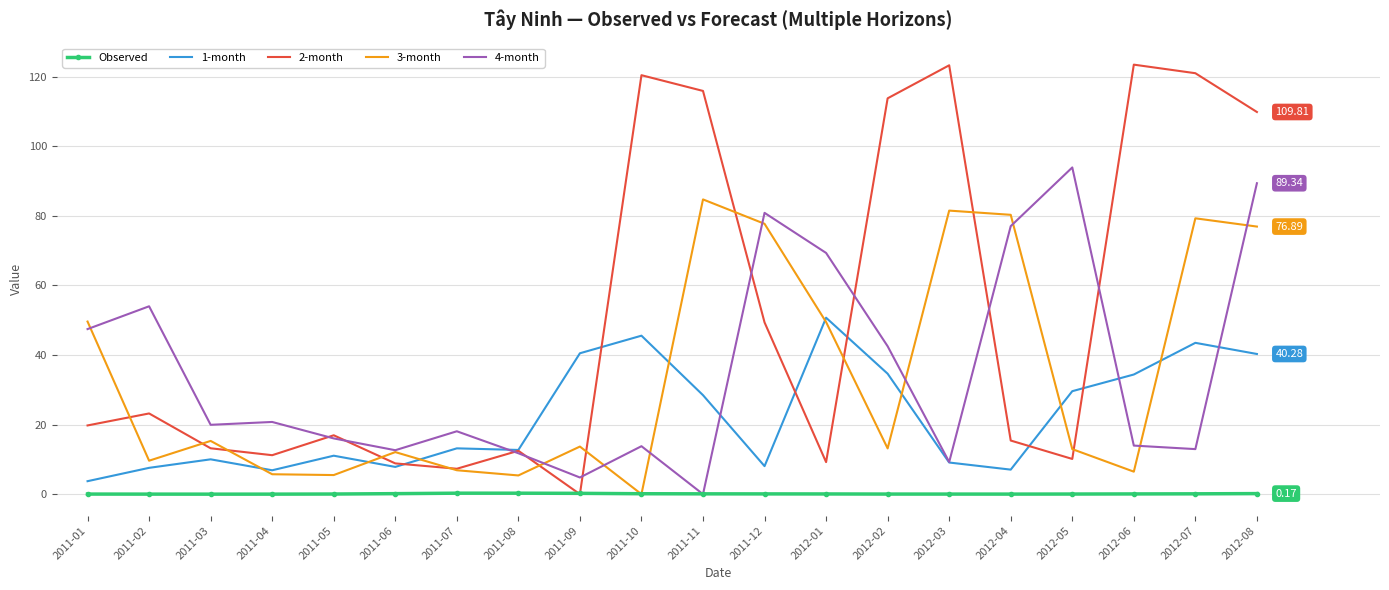

Is the value of Observed at 2011-01 greater than the value of 4-month at 2012-01?

No